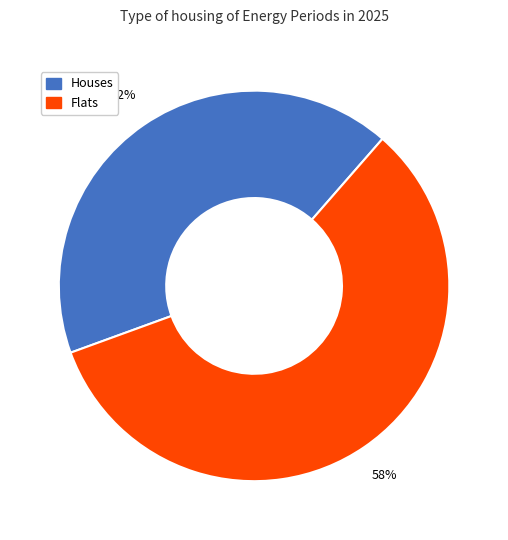

To the nearest percent, what is the difference between the largest and smallest slice percentages?

16%